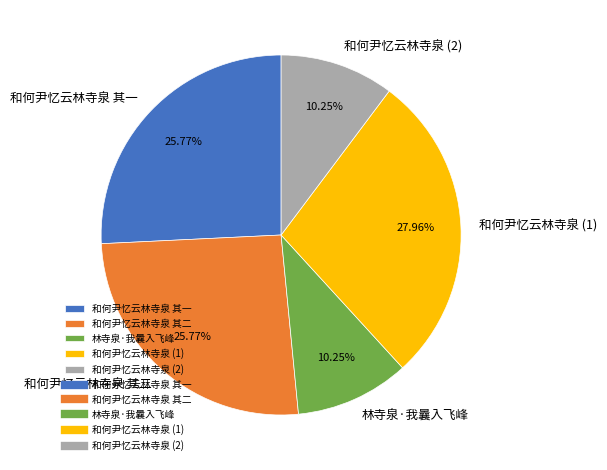

To the nearest percent, what is the average slice percentage?

20%